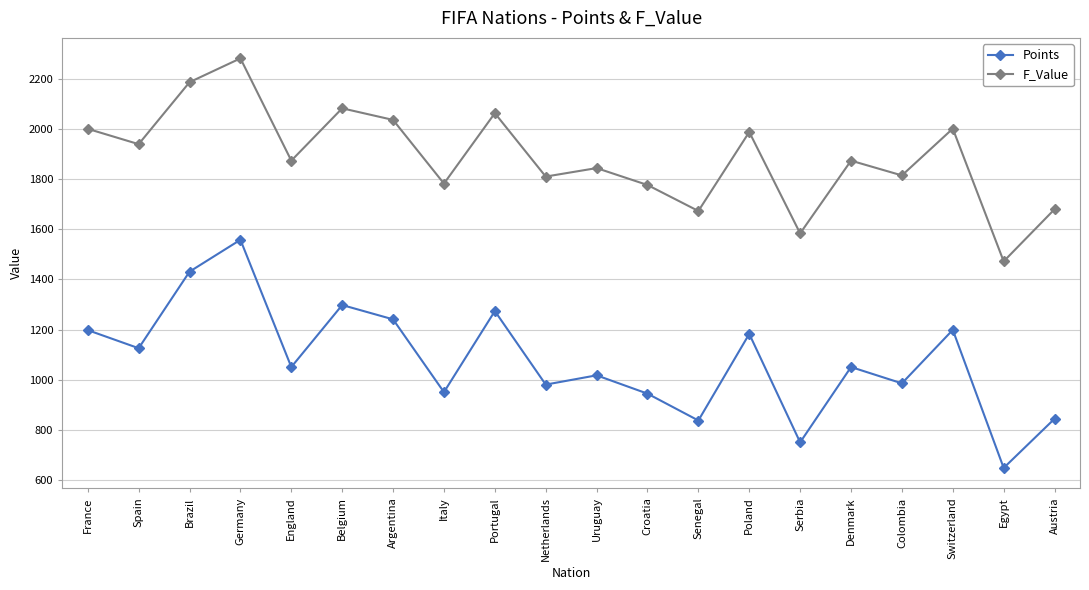

In F_Value, how many points are lower than both neighbors (excluding endpoints)?

8